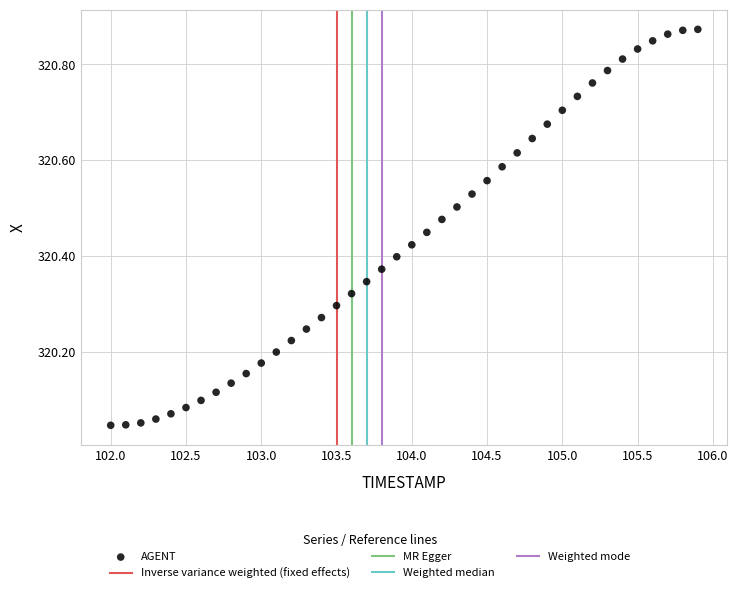

What is the range of Y values (max minus min)?

0.8